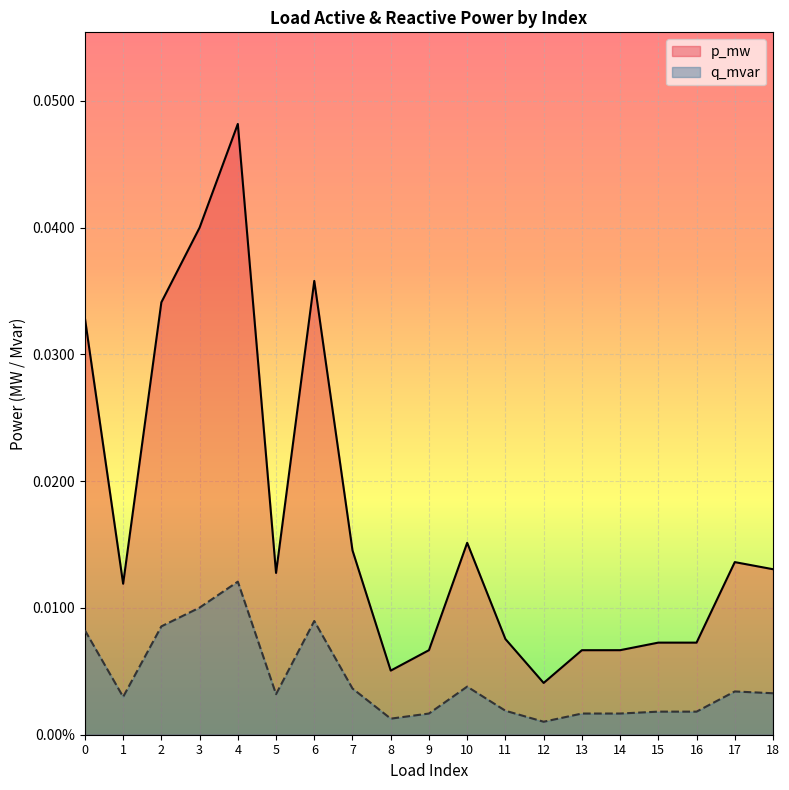

List the series in order of their overall mean, lowest first.

q_mvar, p_mw